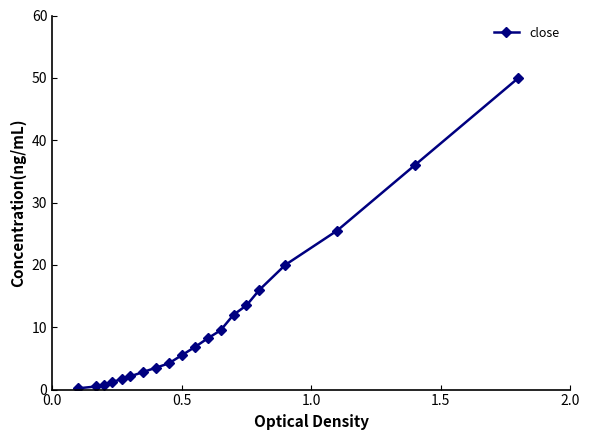

What is the maximum value shown in the chart?

50.0